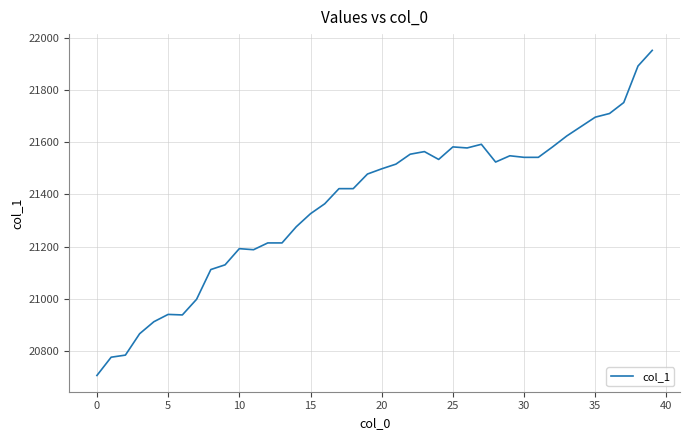

What is the difference between the maximum and minimum values?

1246